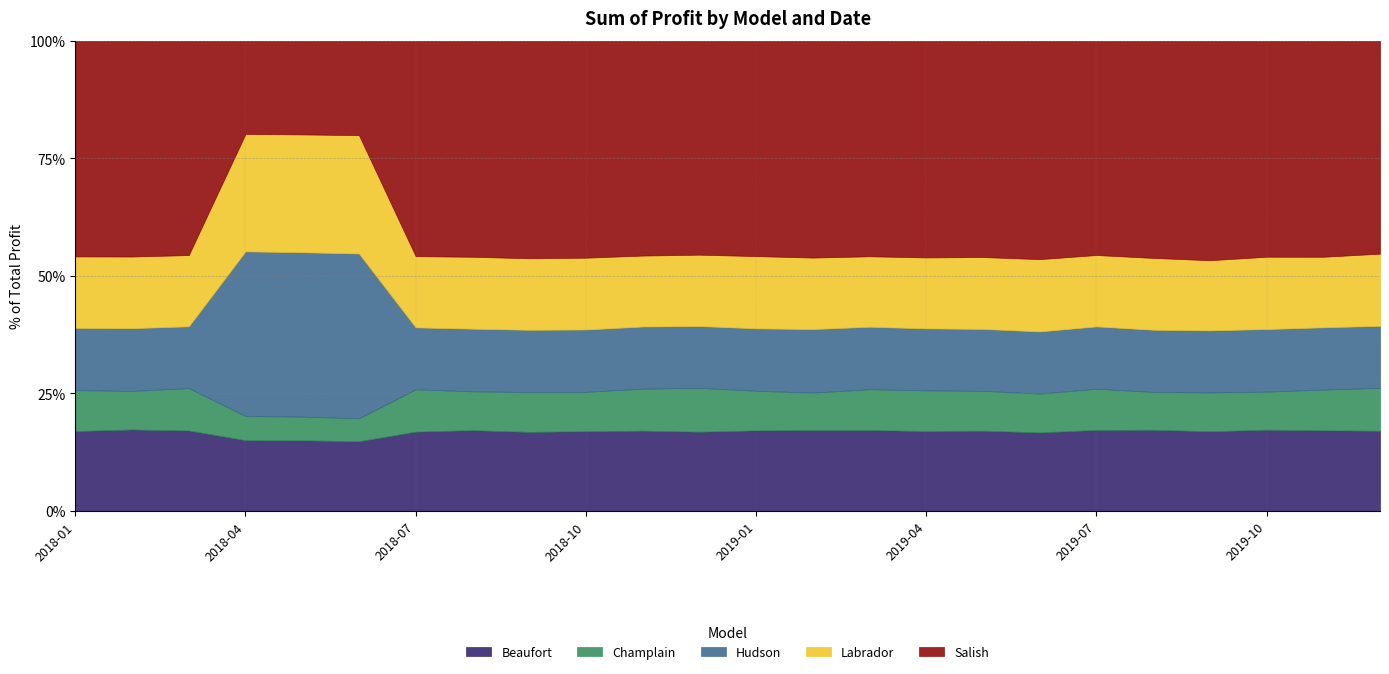

True or false: Labrador has a value of 174494.4 at 2018-08.

False